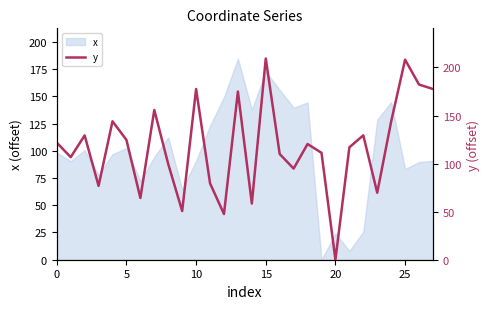

What is the highest value of the x series?

184.8